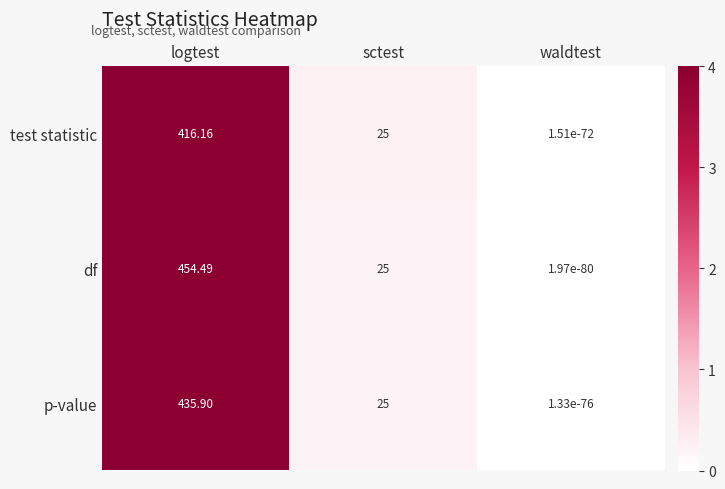

Rank the series by their maximum value, from highest to lowest.

df, p-value, test statistic